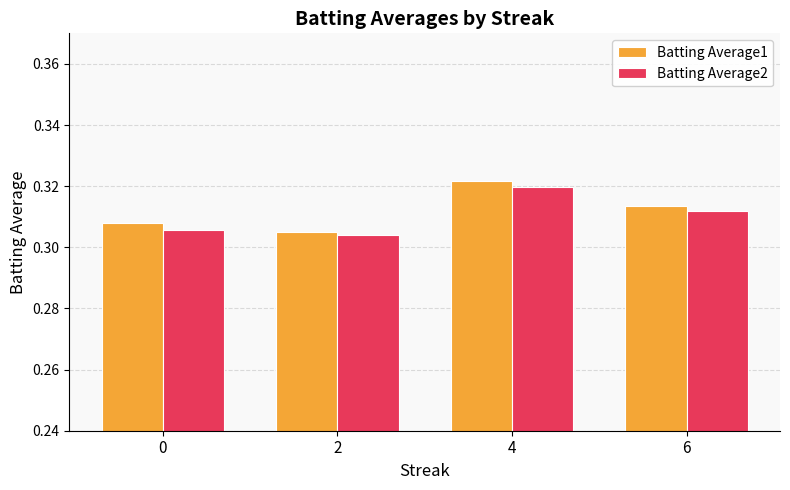

Count the Batting Average2 values in the range 0 to 1.

4